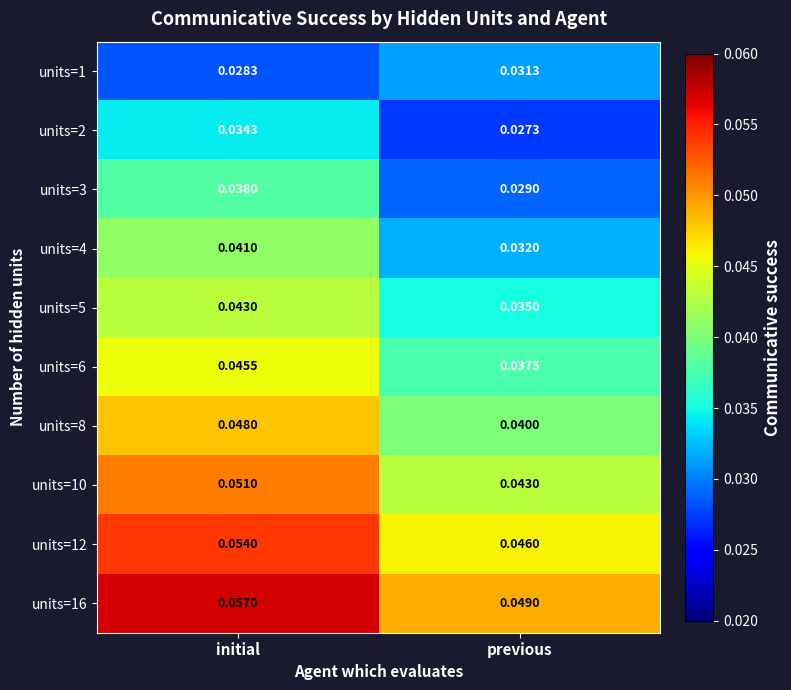

At which label does units=12 reach its peak?

initial